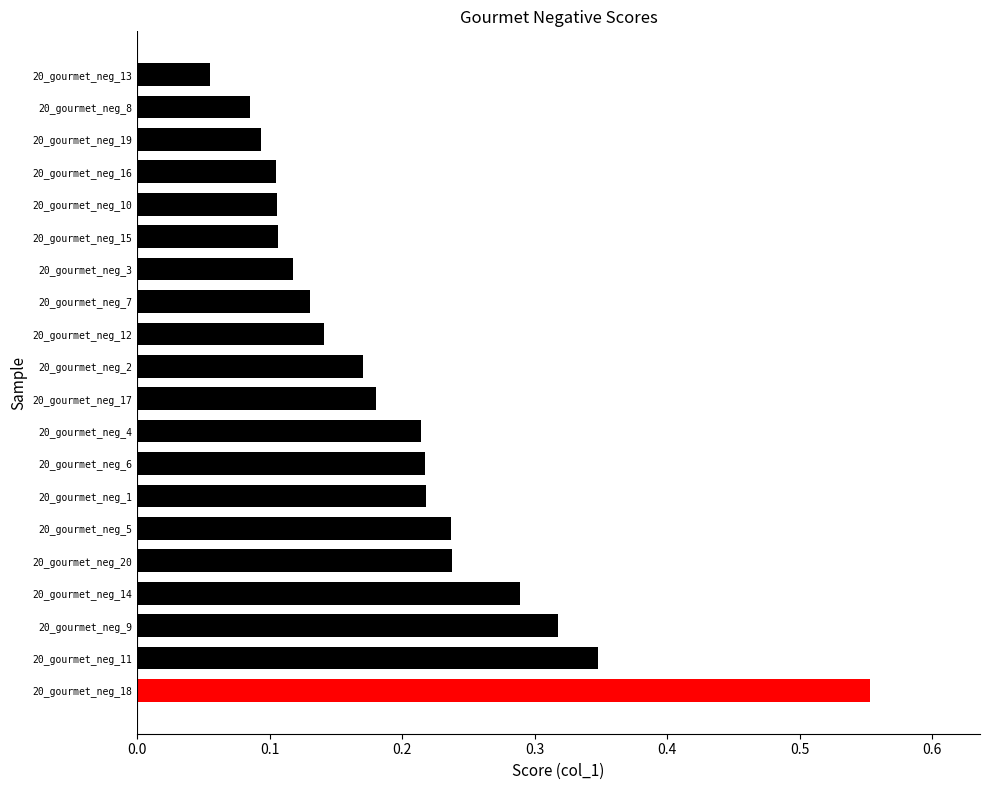

True or false: the data shows 0.0 at 20_gourmet_neg_13.

False